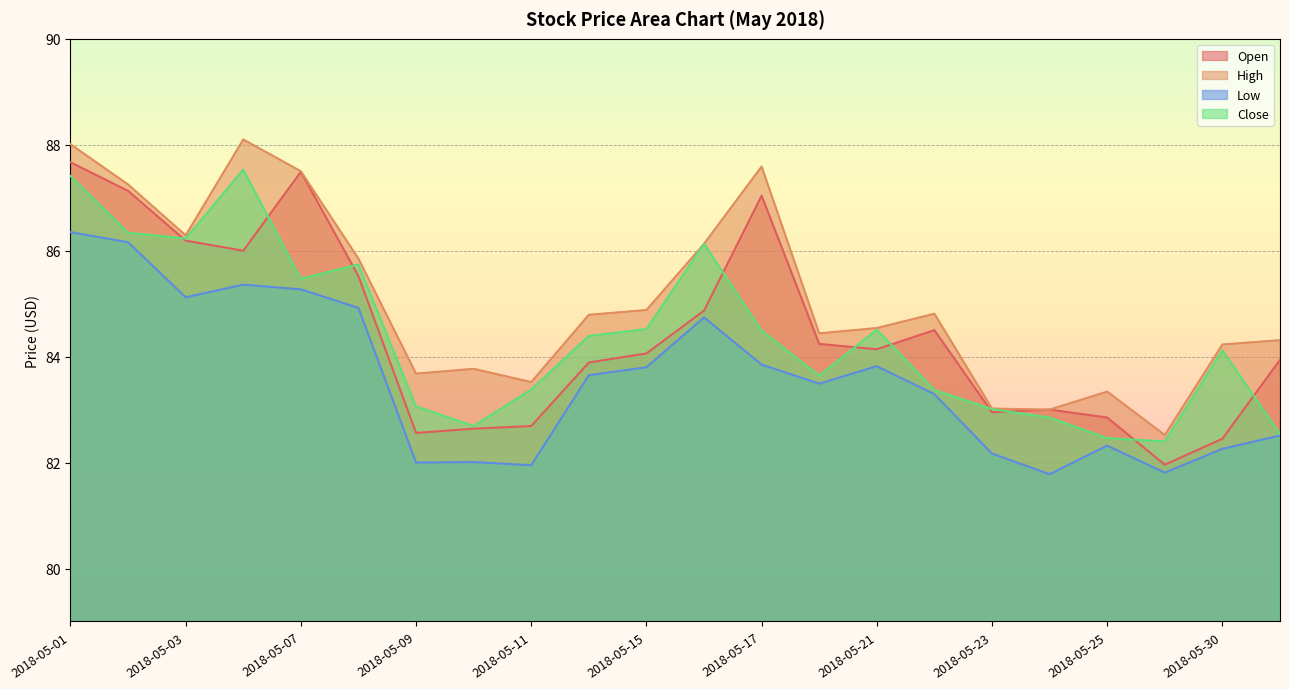

How many interior local peaks does the Close series have?

5